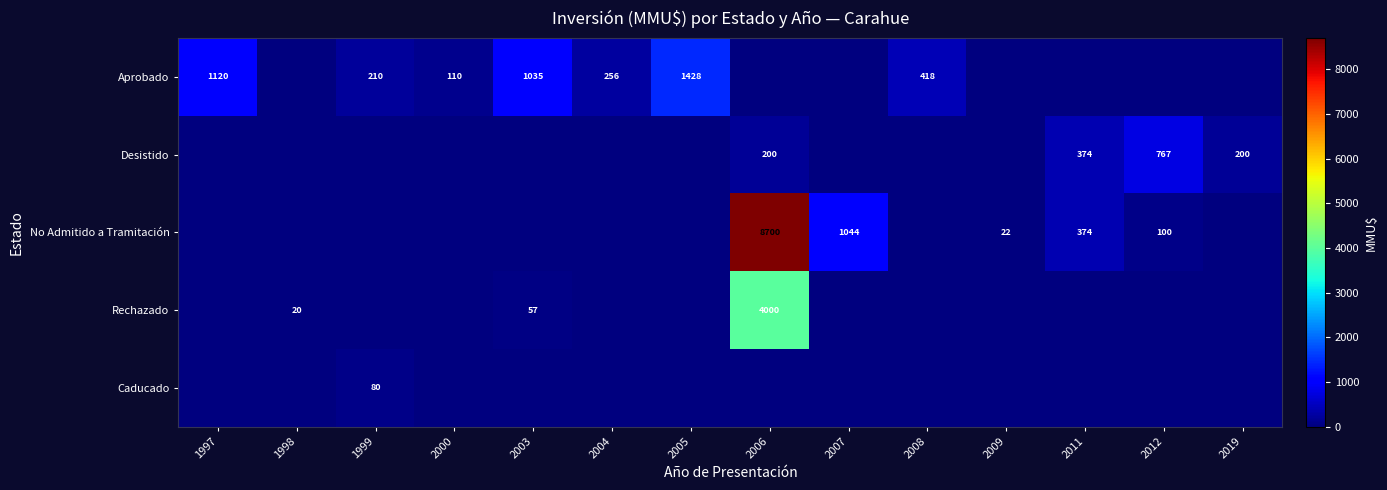

The value of Aprobado at 2005 is 2073. True or false?

False